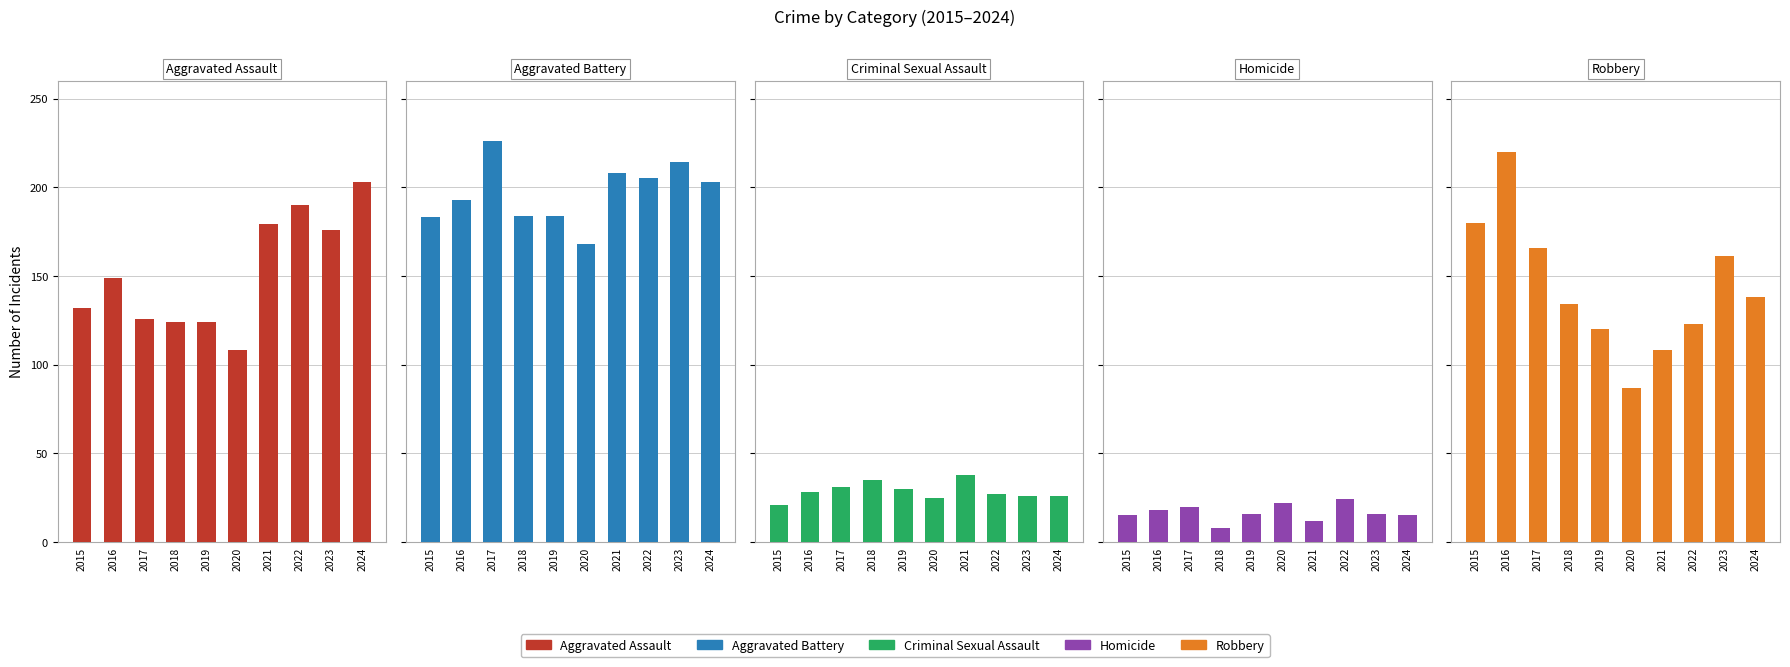

The value of Homicide at 2020 is 33. True or false?

False